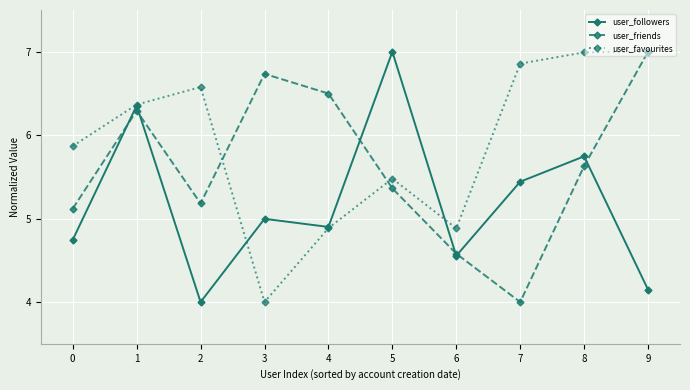

Where is the first local minimum for user_friends?

2